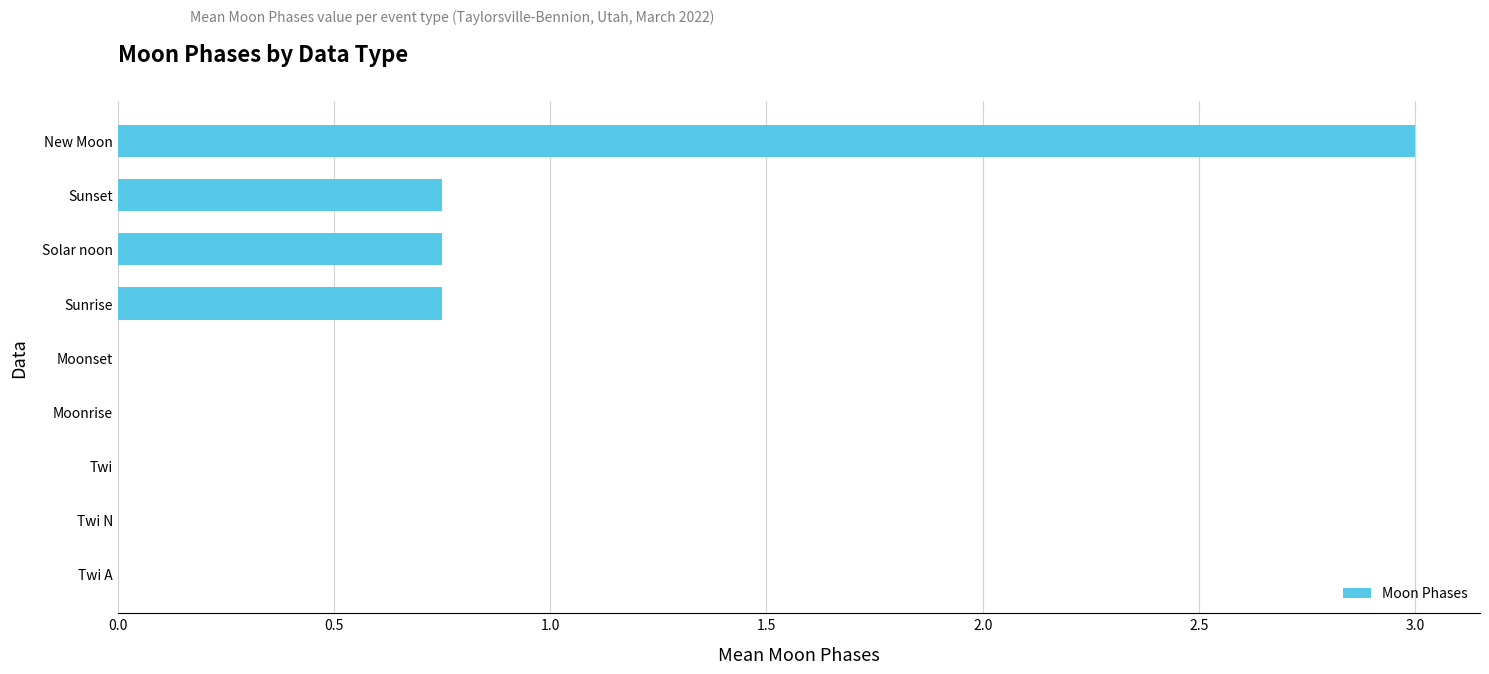

What value does the data have at New Moon?

3.0